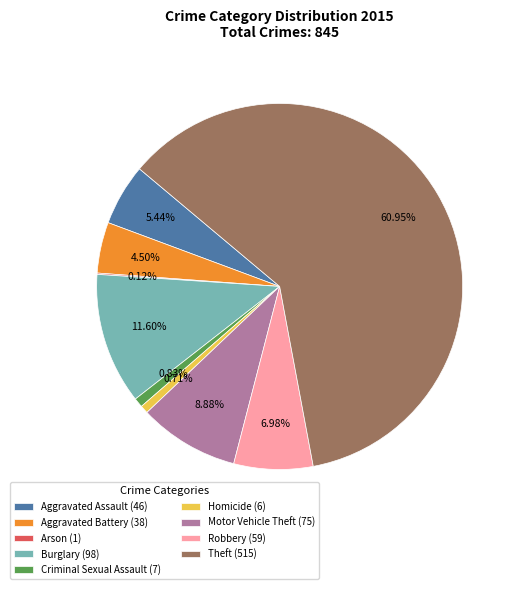

Which has a higher value, Criminal Sexual Assault (7) or Motor Vehicle Theft (75)?

Motor Vehicle Theft (75)